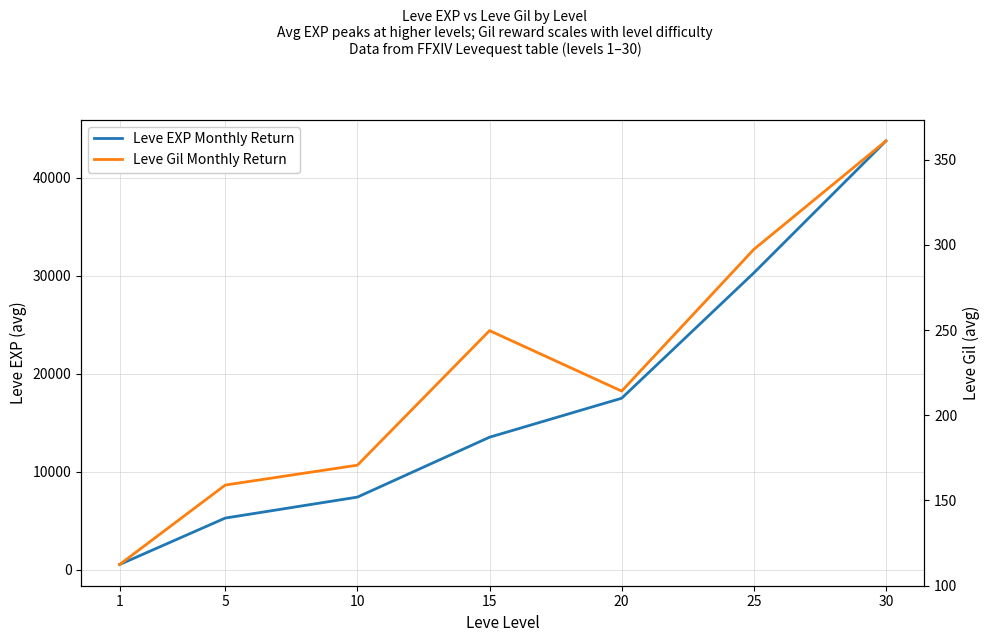

What is the value of the Leve EXP Monthly Return point at the 6th from the left?

30270.0